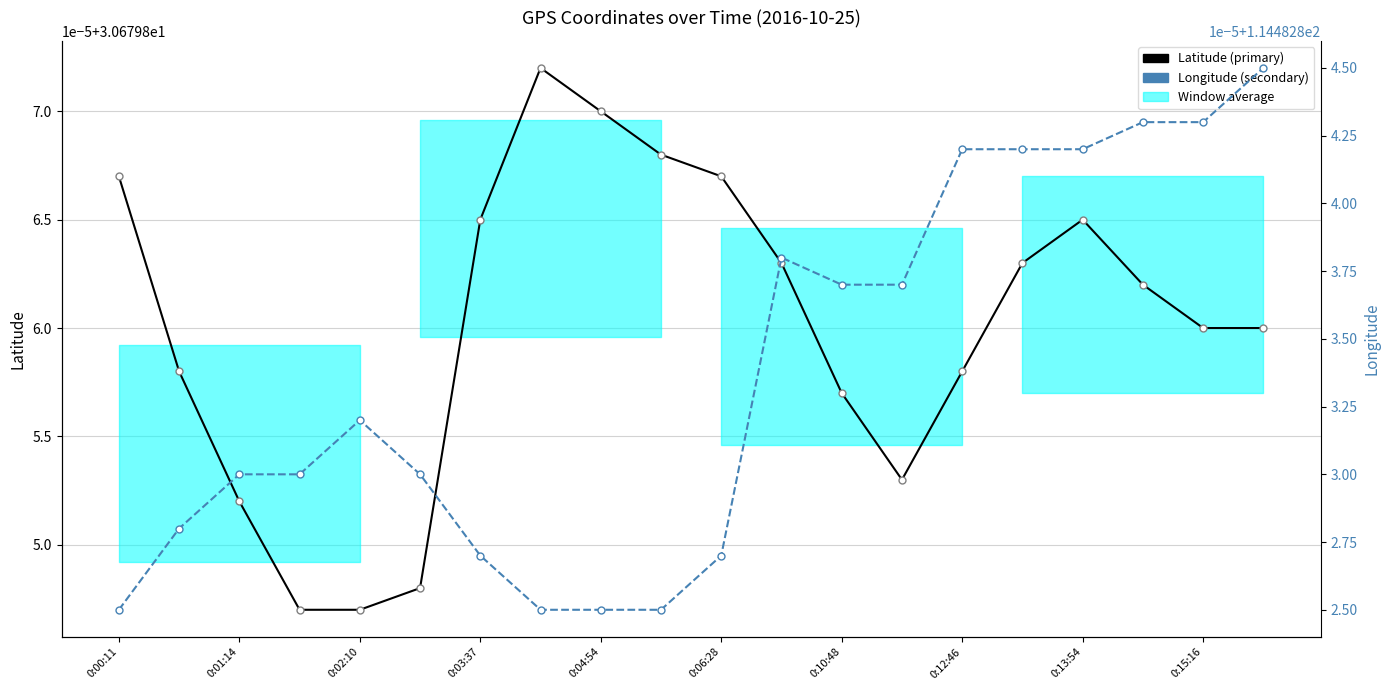

True or false: Latitude and Longitude intersect in this chart.

False